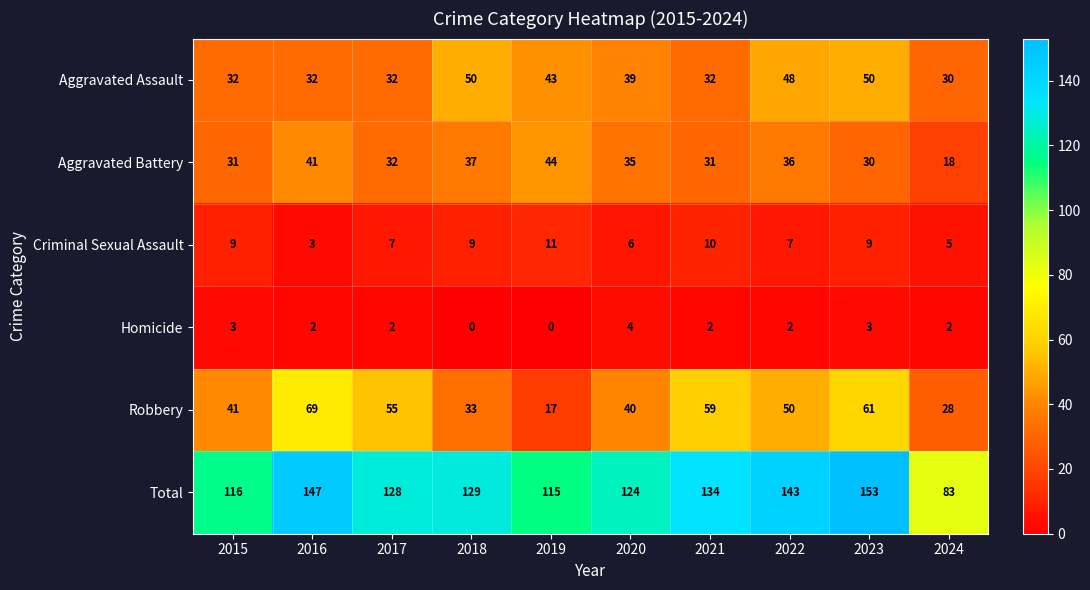

The Robbery series shows 97 at 2023. True or false?

False